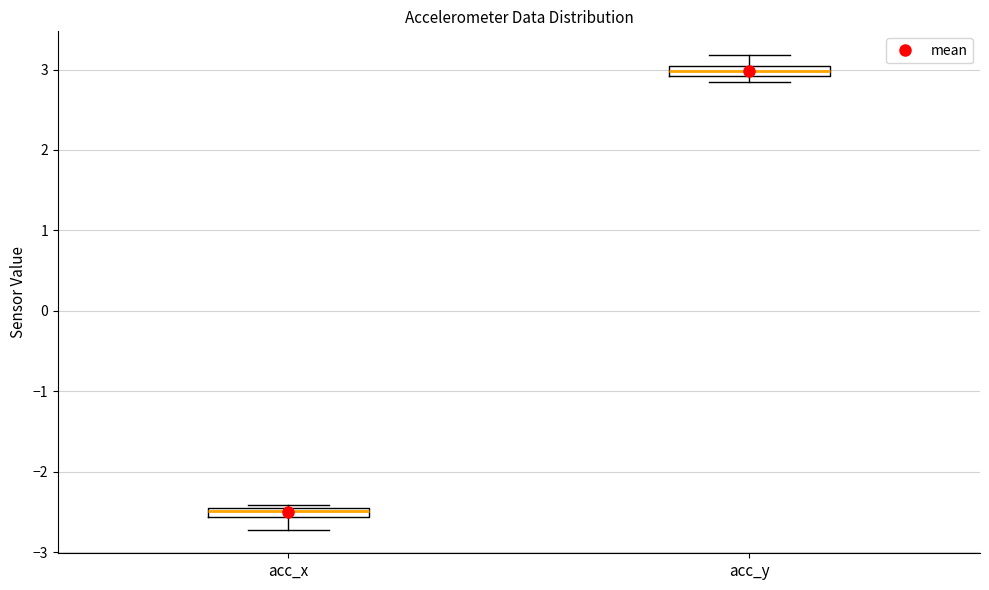

Where is the lower edge of the box for acc_x on the y-axis? The values are not printed on the chart, so give them approximately, as read against the axis.

-2.6